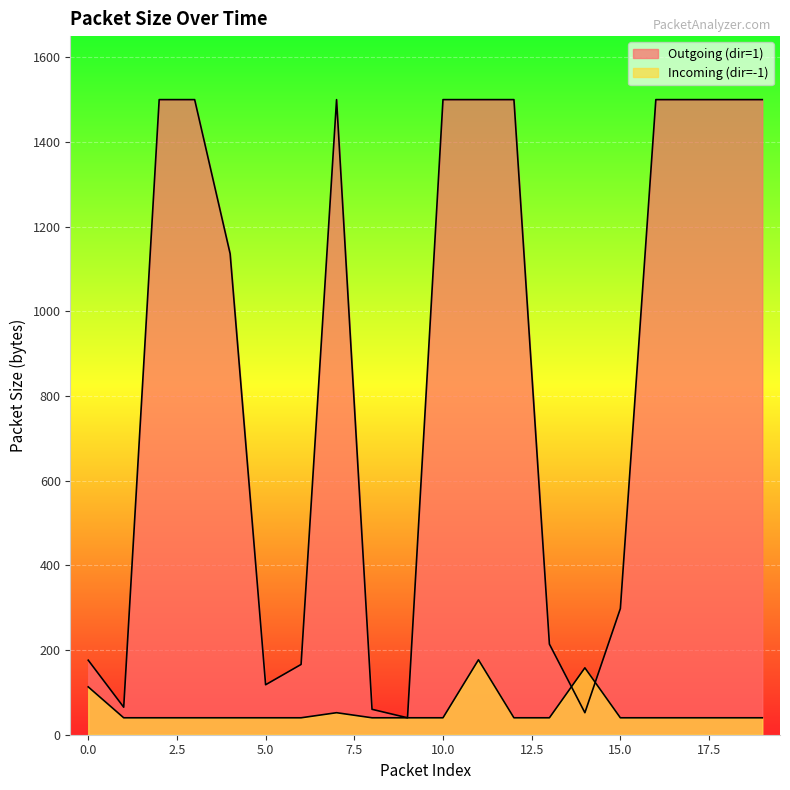

Reading left to right, extract all data points from this chart.

Outgoing (dir=1): 176	65	1500	1500	1136	118	166	1500	60	40	1500	1500	1500	214	52	298	1500	1500	1500	1500
Incoming (dir=-1): 113	40	40	40	40	40	40	52	40	40	40	177	40	40	158	40	40	40	40	40